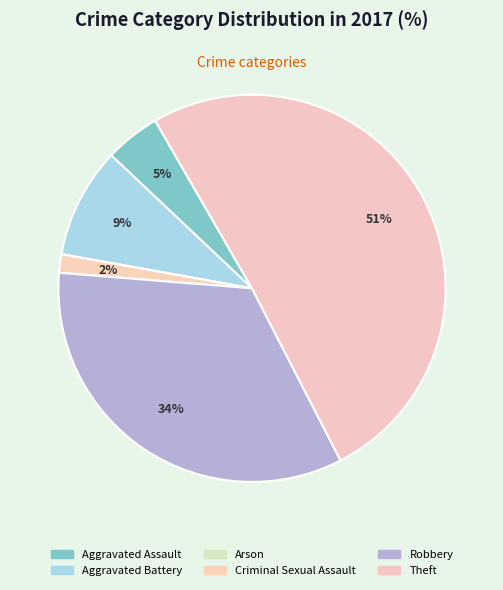

Rank the categories by value from lowest to highest.

Arson, Criminal Sexual Assault, Aggravated Assault, Aggravated Battery, Robbery, Theft